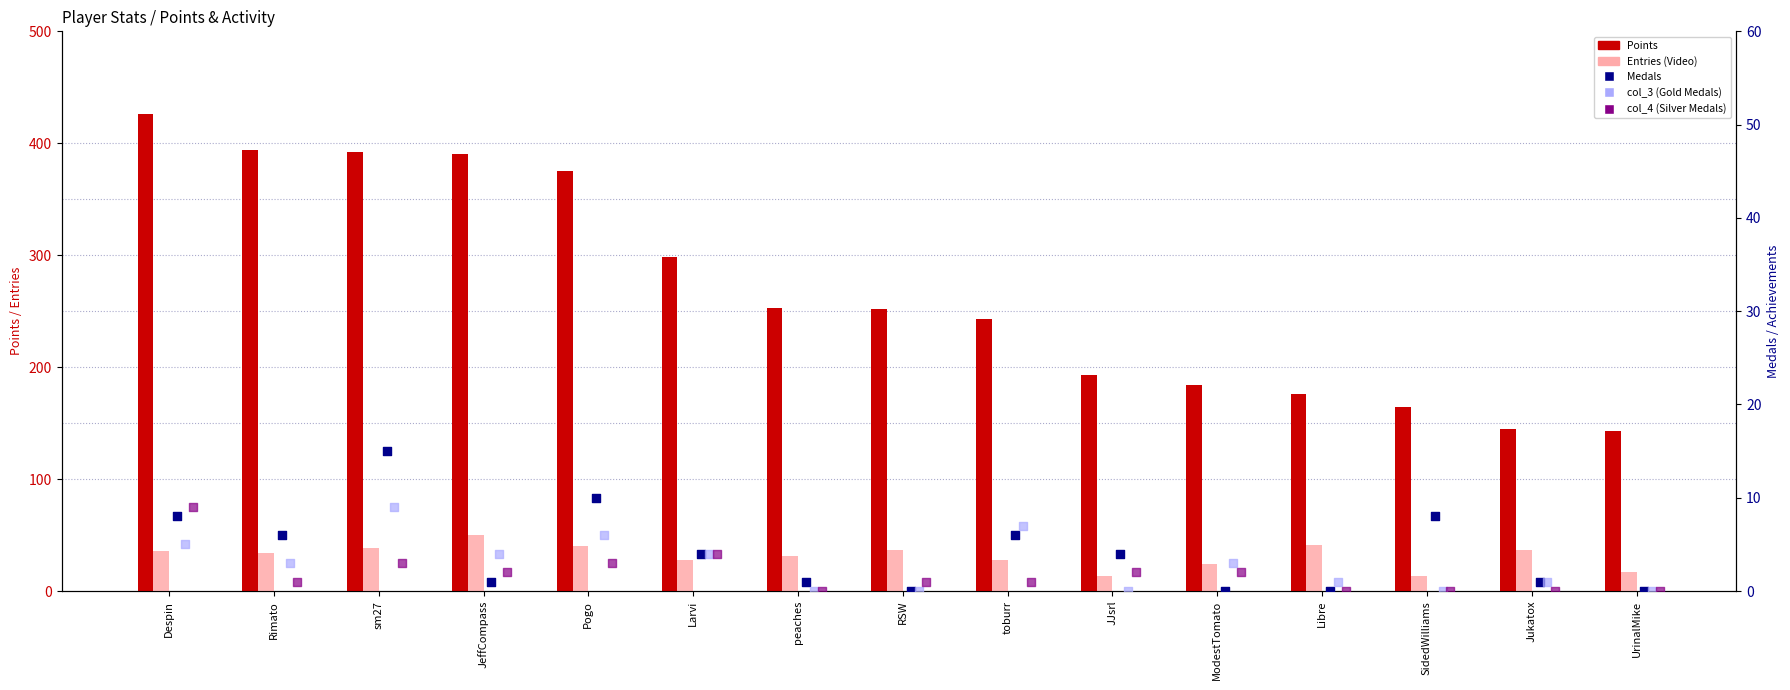

Which series contains the lowest Y value?

Medals